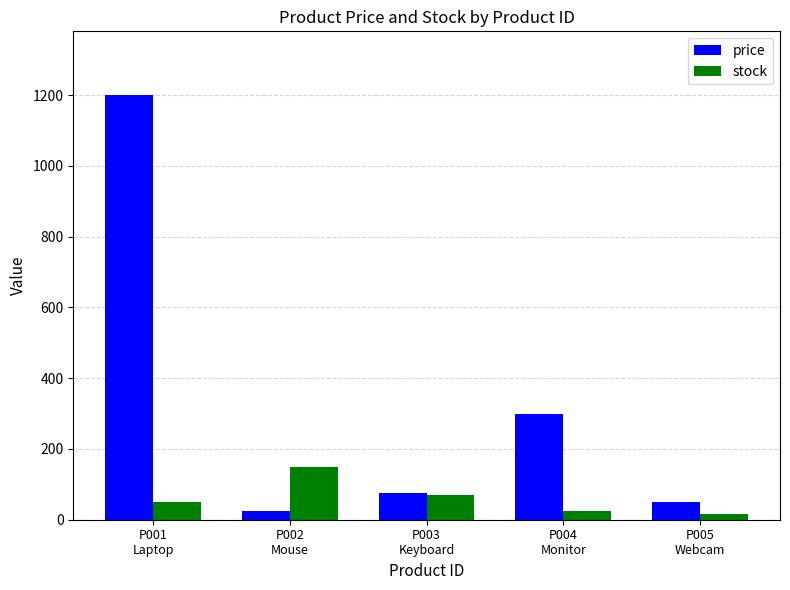

At which label is price closest to 612?

P004
Monitor